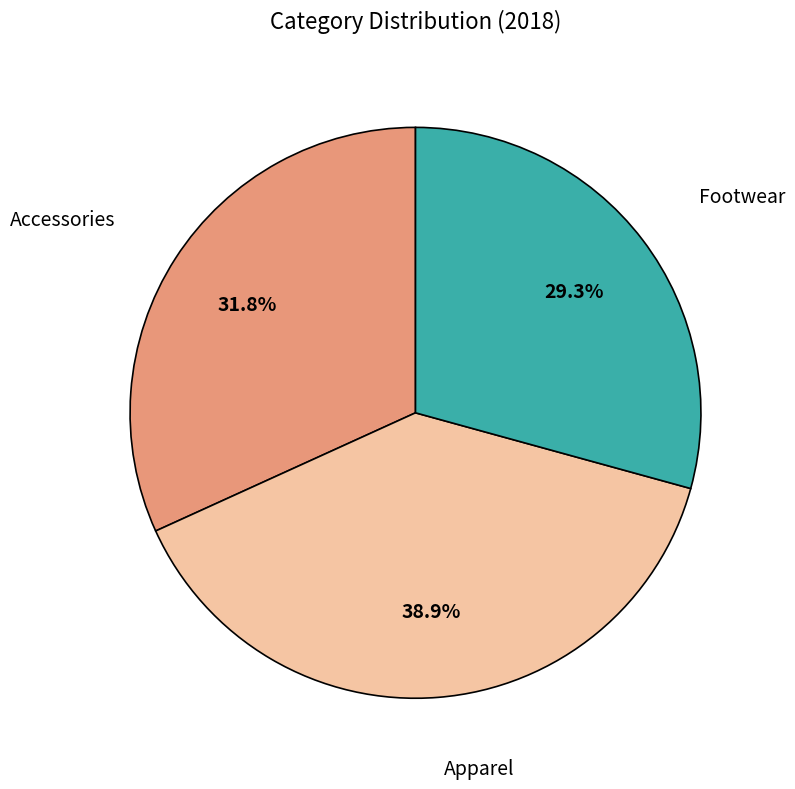

Is there a majority slice in this chart?

No